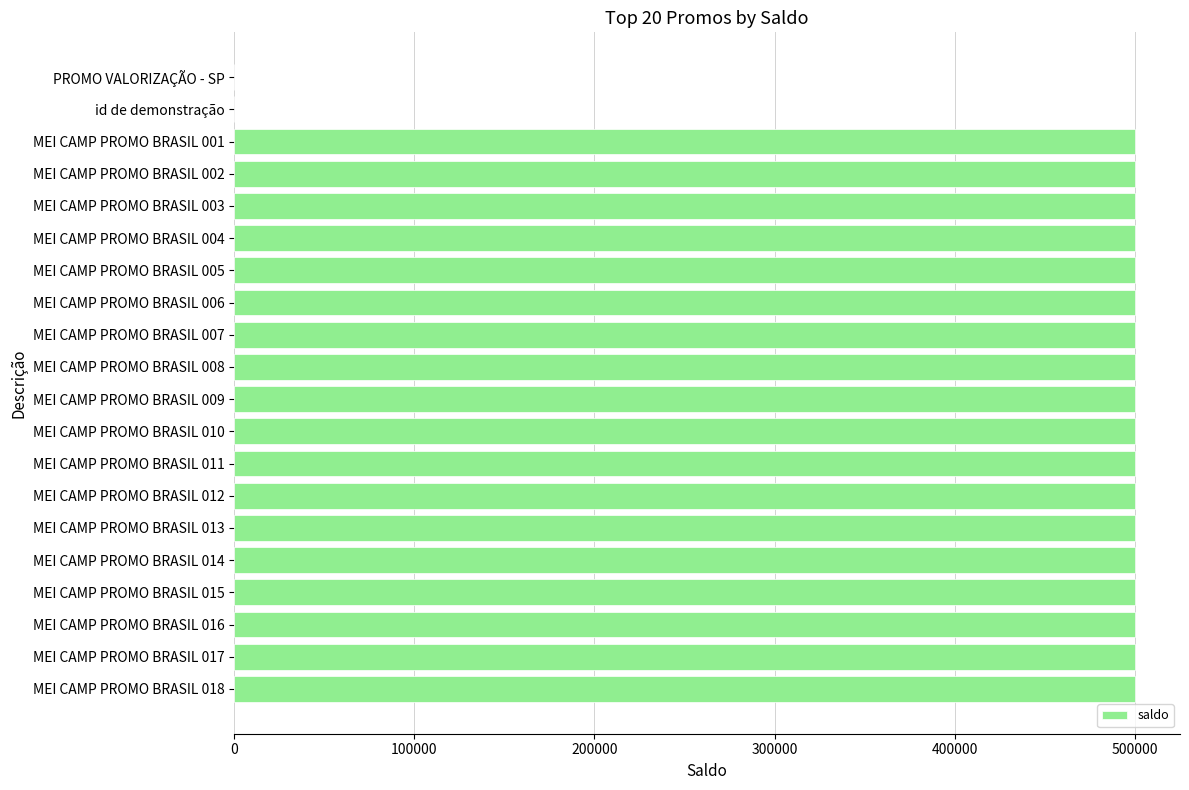

What is the maximum value shown in the chart?

500000